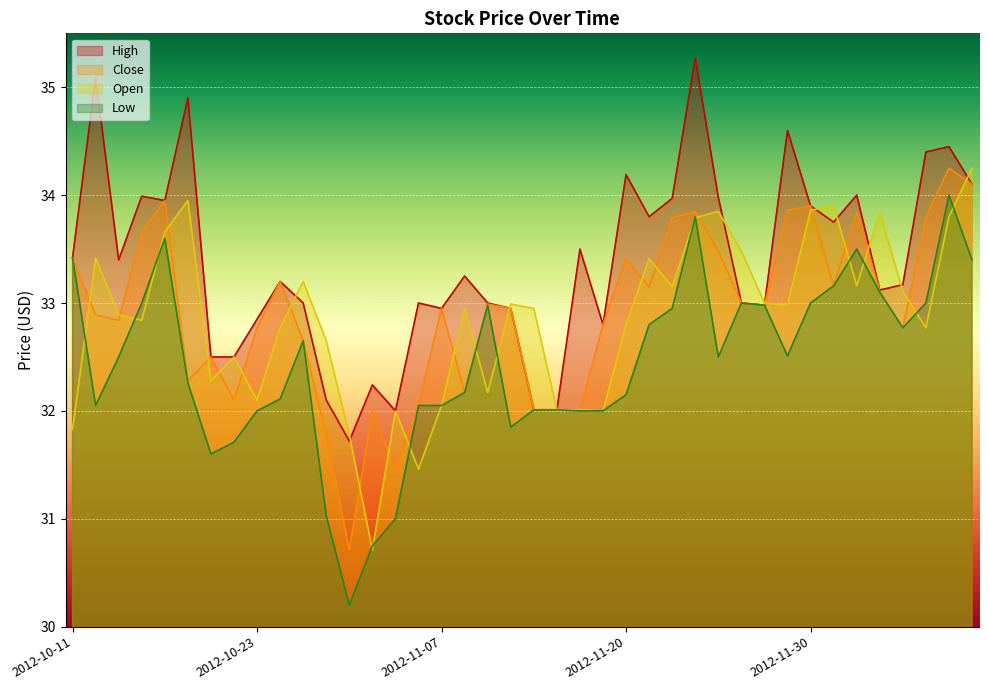

Where is the first local minimum for Low?

2012-10-12